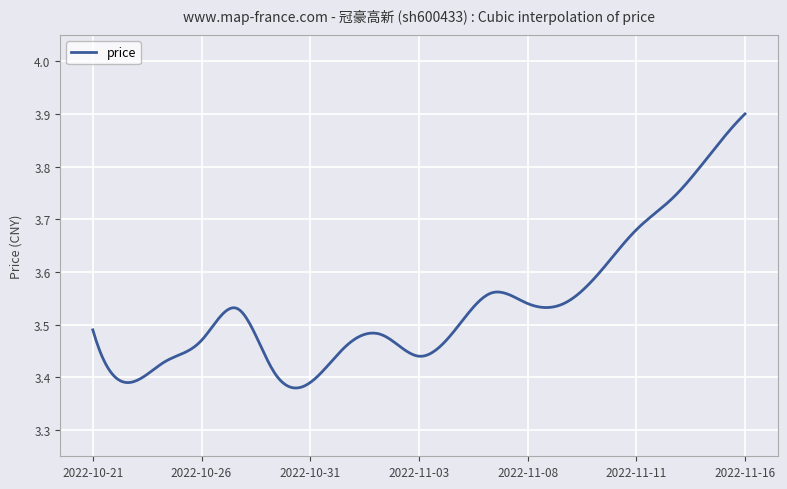

What is the difference between the maximum and minimum values?

0.5